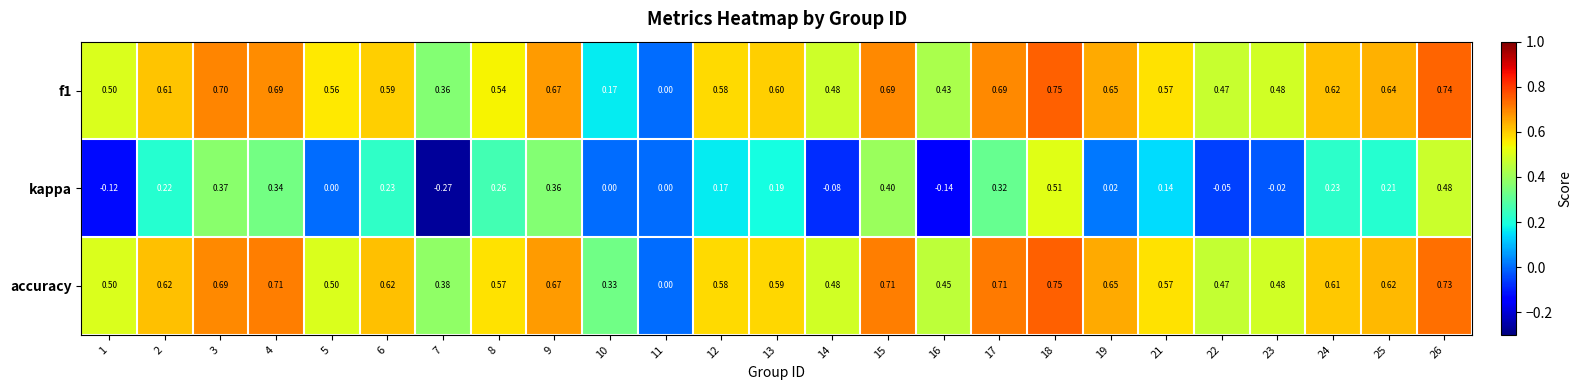

At which category is the sum across all series the highest?

18